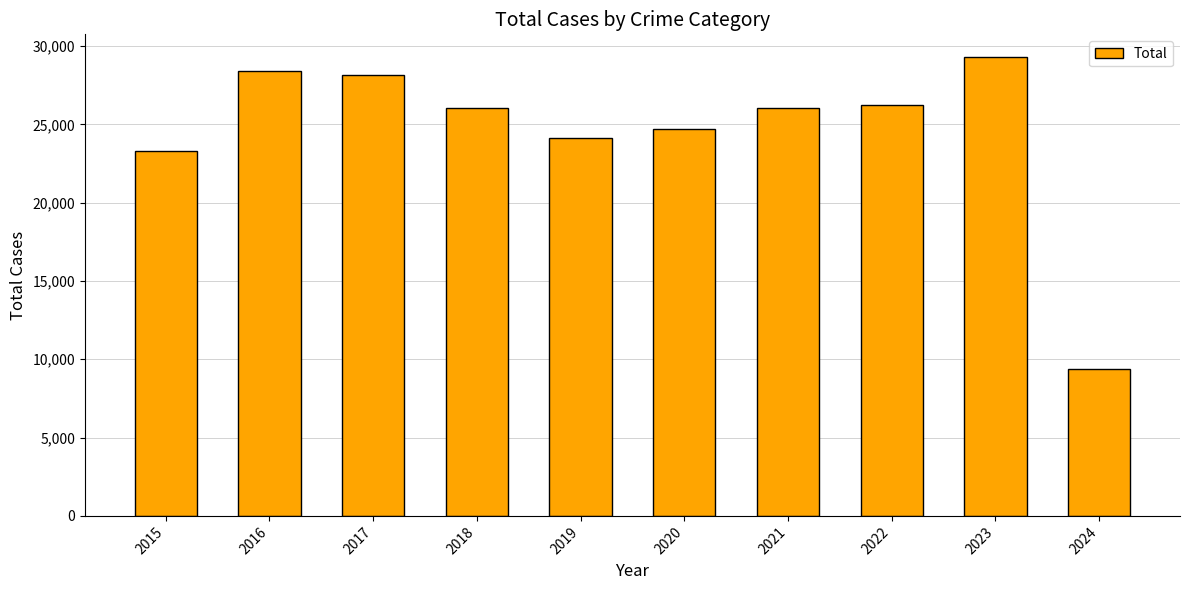

At which category does the chart reach its minimum across all series?

2024